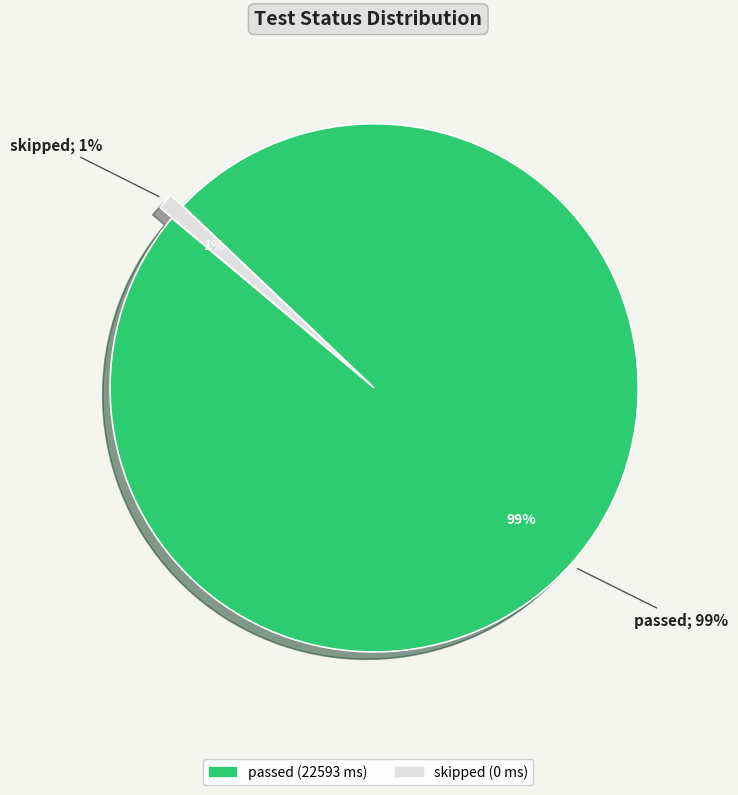

To the nearest percent, what is the average slice percentage?

50%